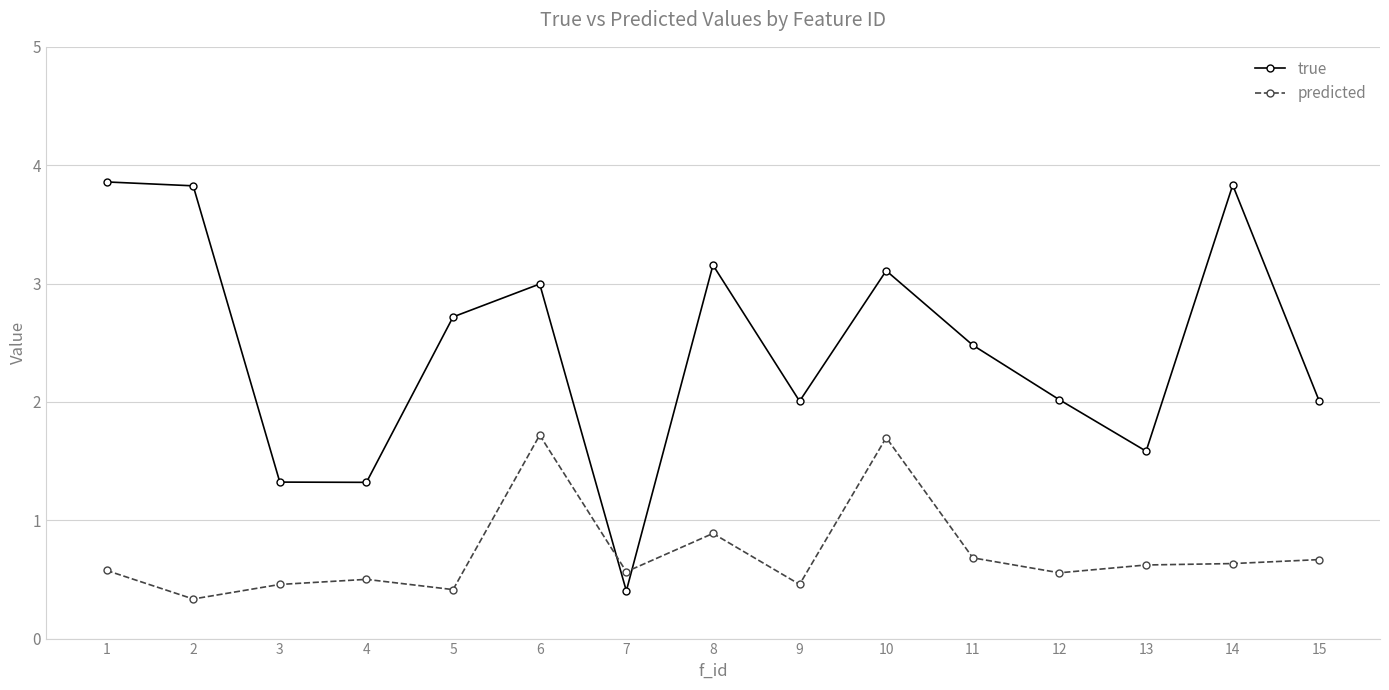

Which series has the largest range (max minus min)?

true